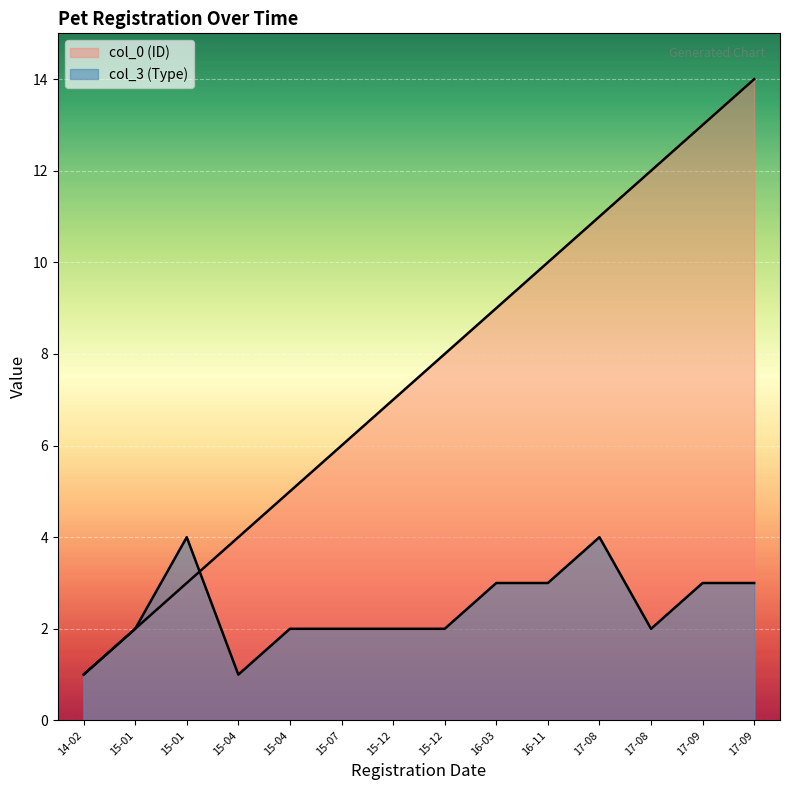

What is the sum of all col_0 (ID) values?

105